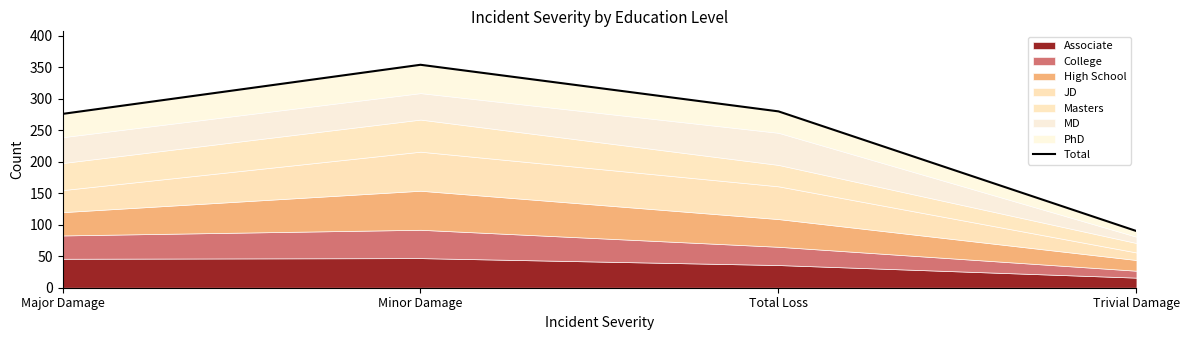

True or false: the data shows 354 at Minor Damage.

True